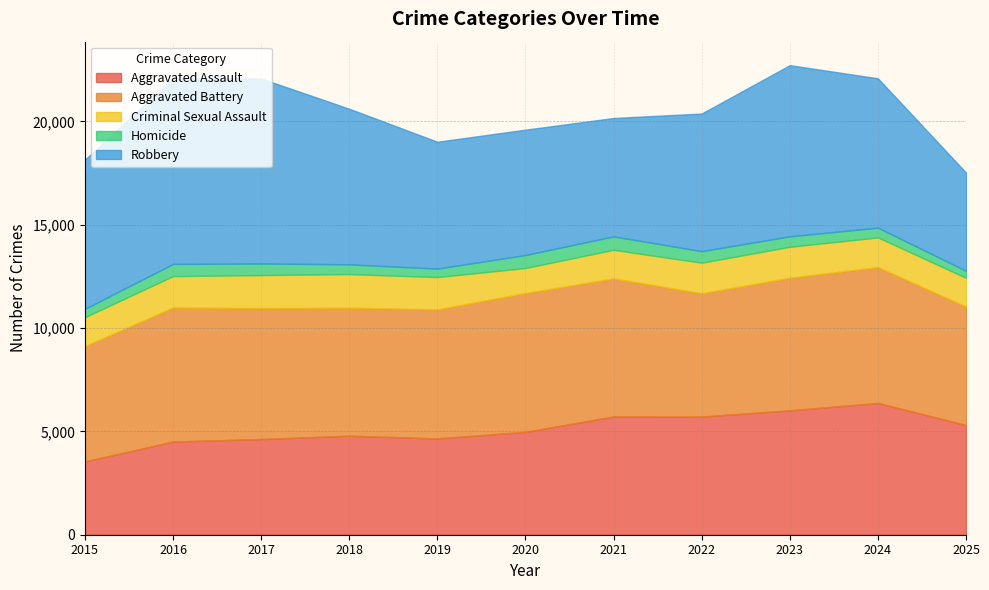

At which label does Aggravated Battery reach its minimum?

2015